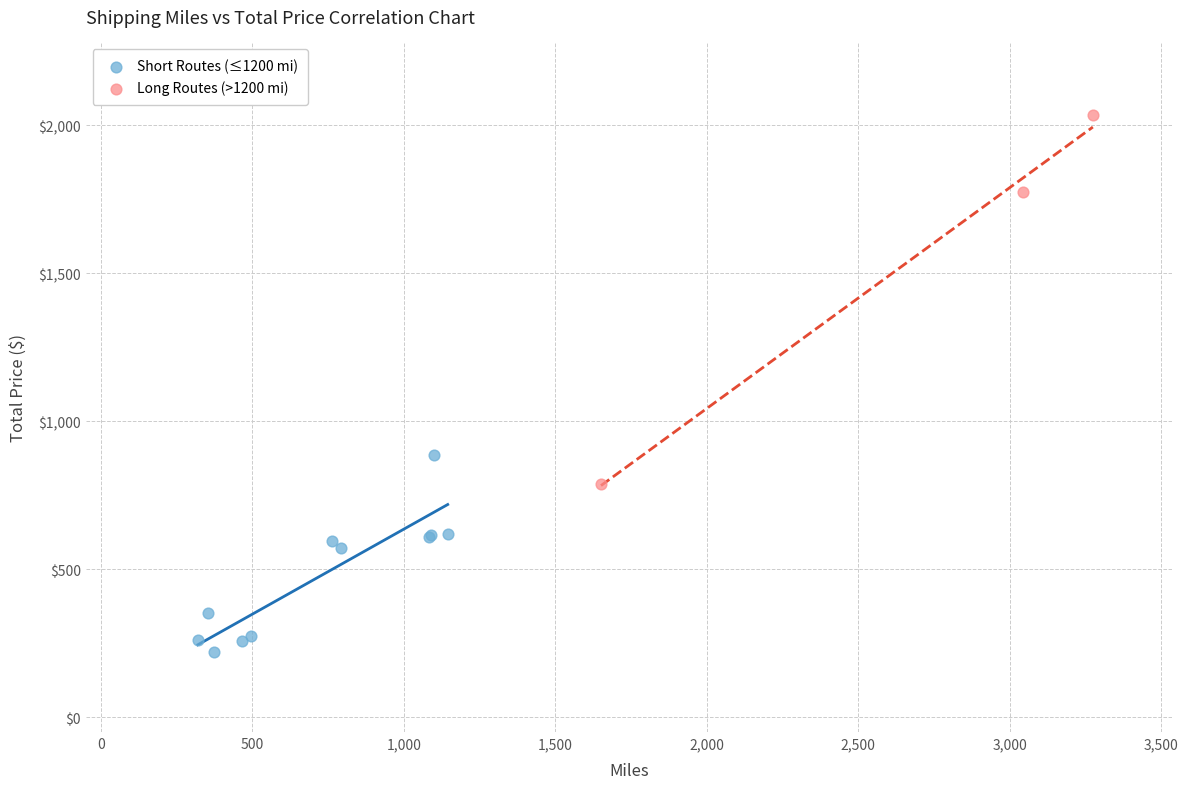

Which series has the widest spread of Y values?

Long Routes (>1200 mi)